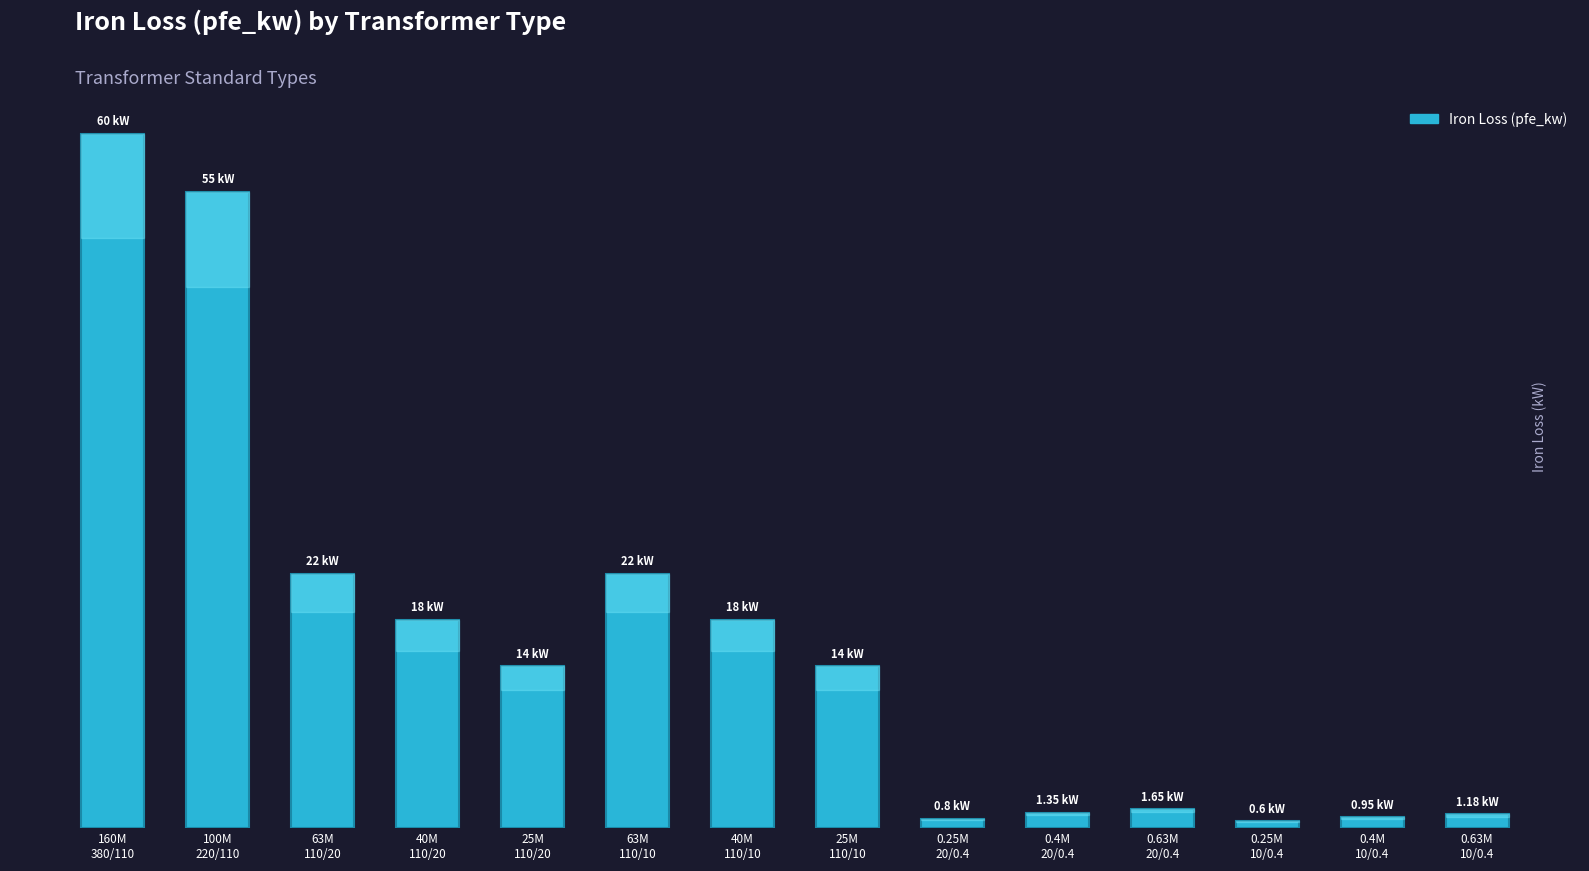

What is the greatest value displayed?

60.0